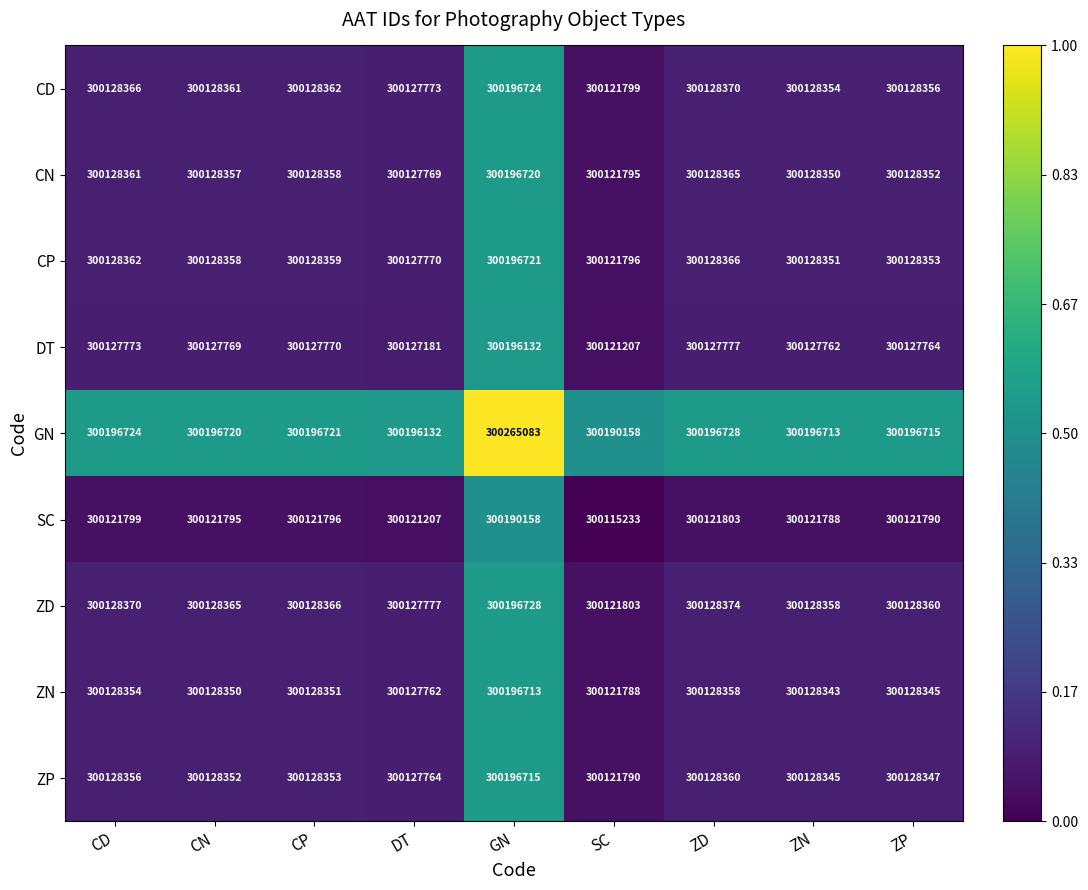

Rank the categories by CP value from highest to lowest.

GN, ZD, CD, CP, CN, ZP, ZN, DT, SC